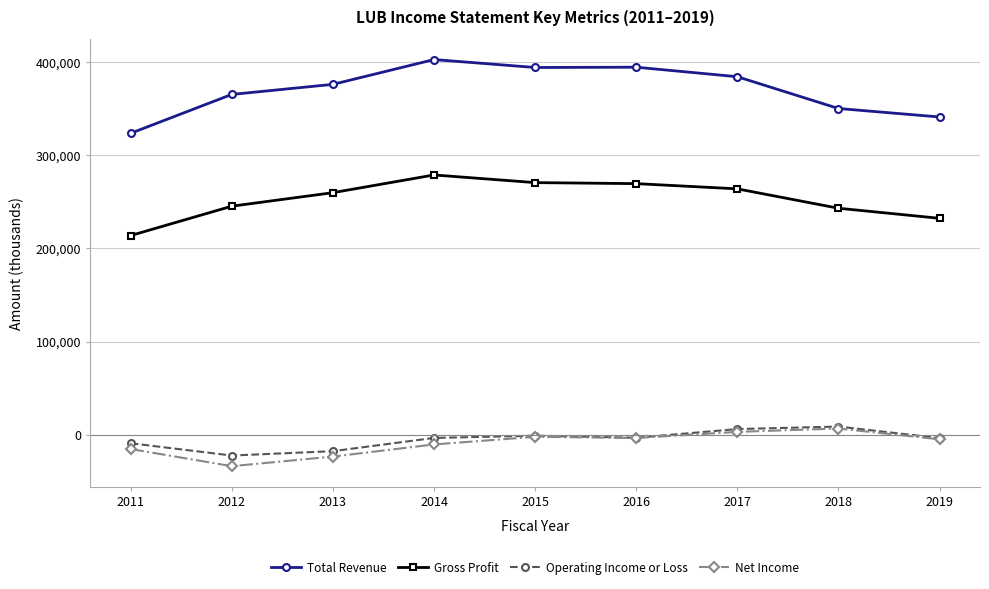

Is the value of Operating Income or Loss at 2018 greater than the value of Net Income at 2017?

Yes